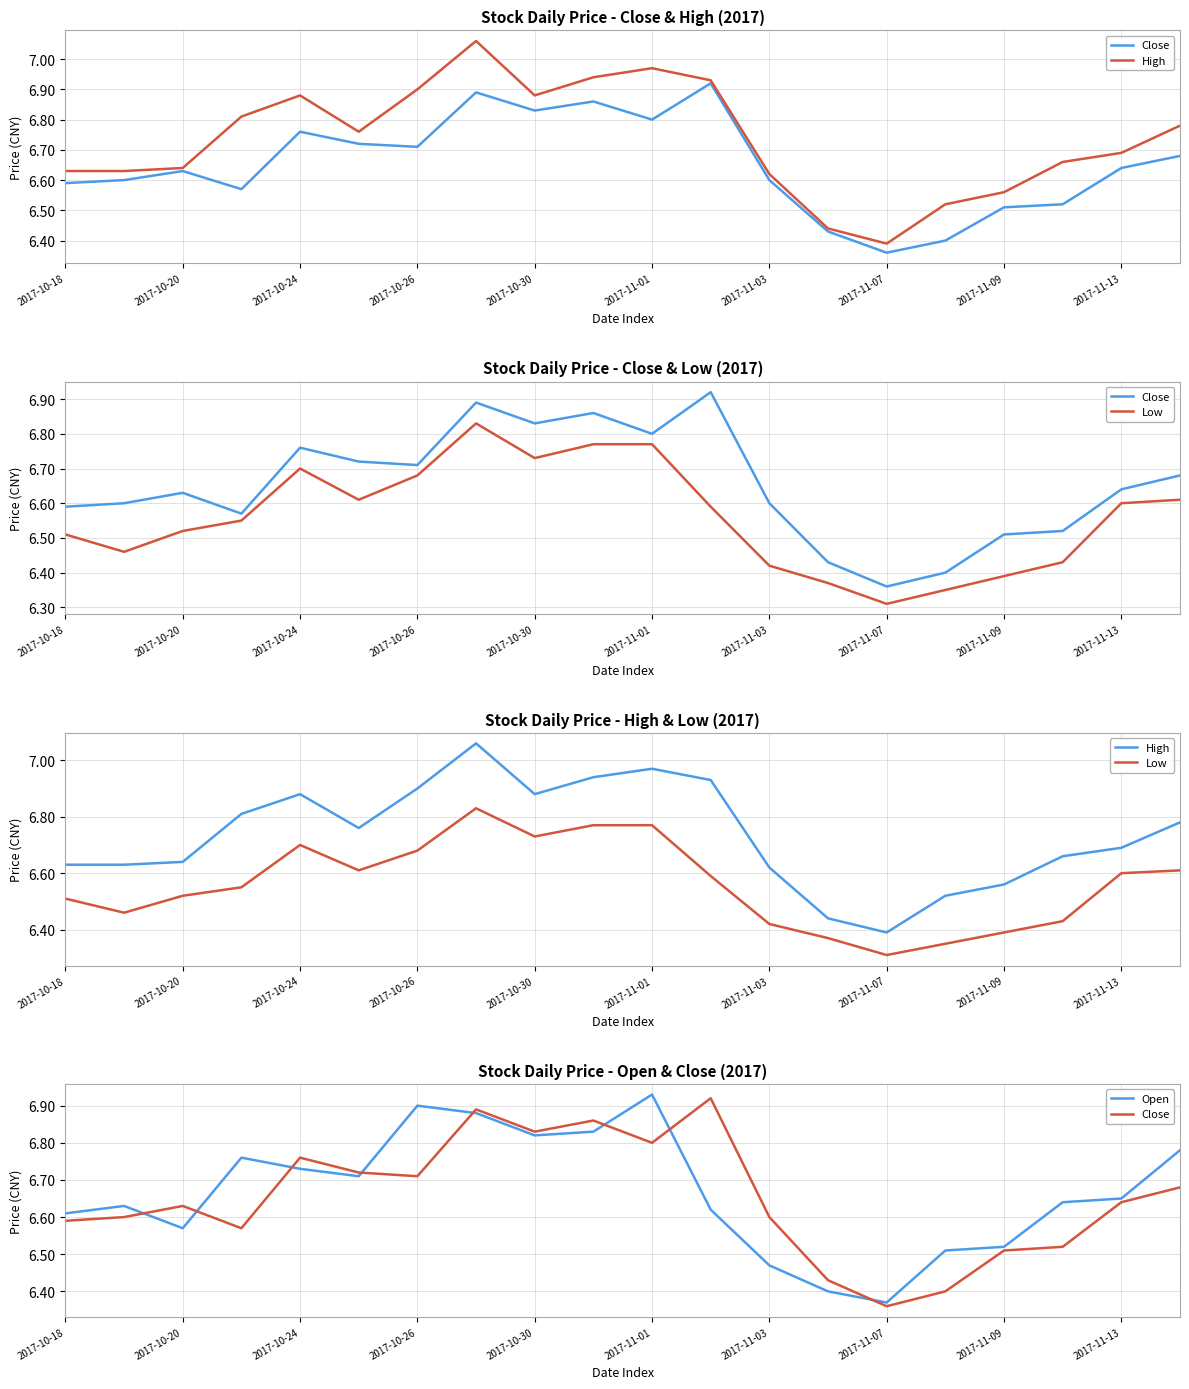

What is the difference between the High values at 12 and 11?

0.3